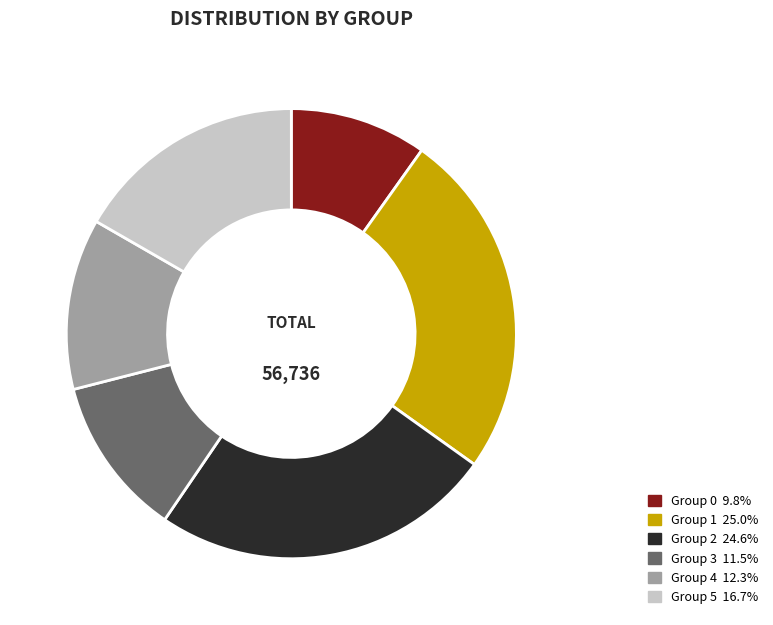

Is there any slice that represents more than half of the pie?

No